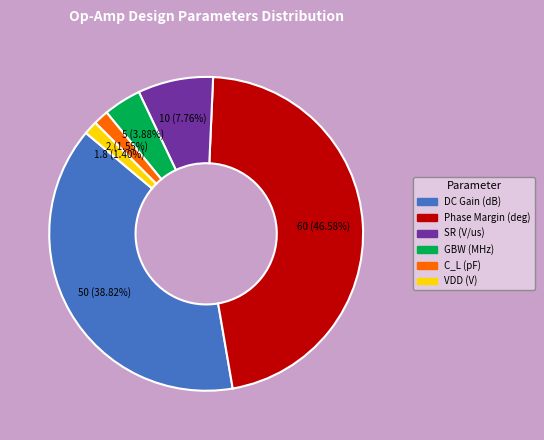

Which category has the biggest portion of the pie?

Phase Margin (deg)